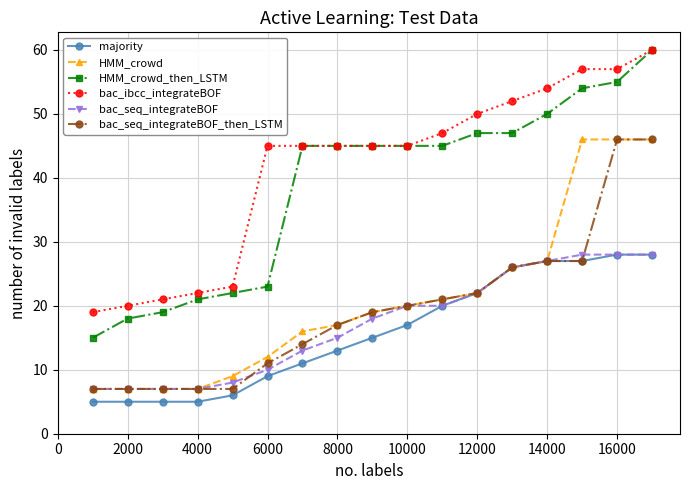

What is the sum of all majority values?

269